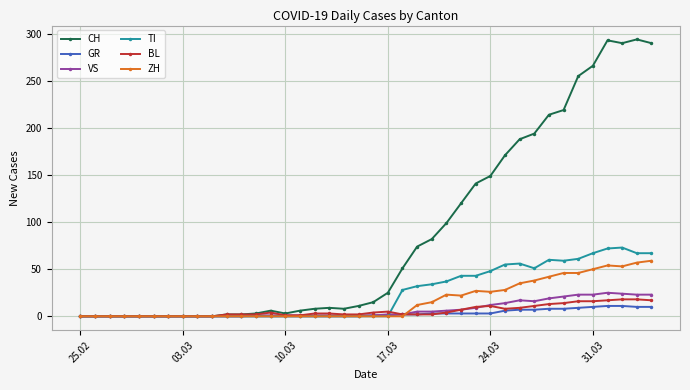

What is the average value of the CH series?

87